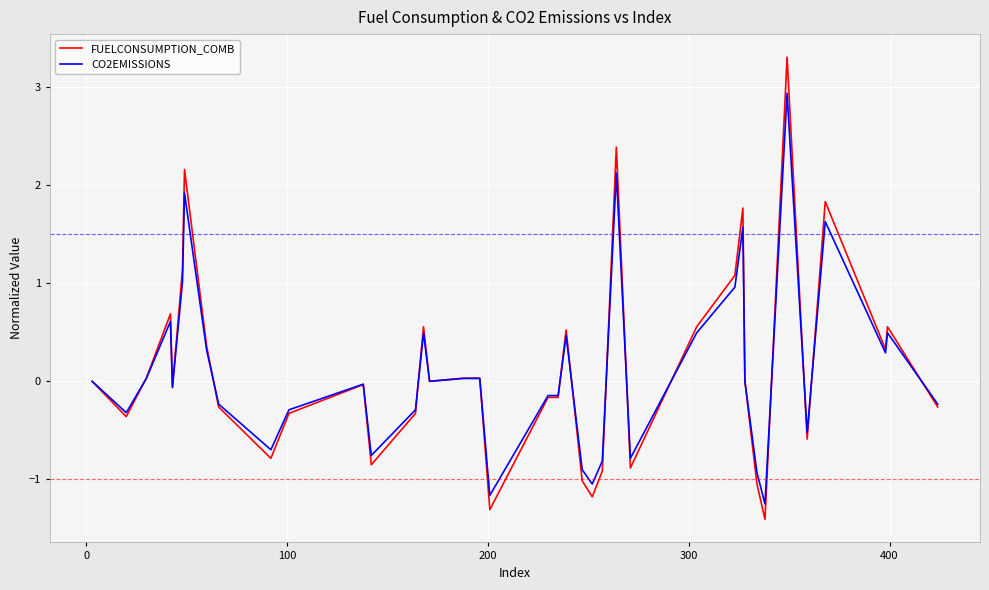

Rank the series by their maximum value, from lowest to highest.

CO2EMISSIONS, FUELCONSUMPTION_COMB